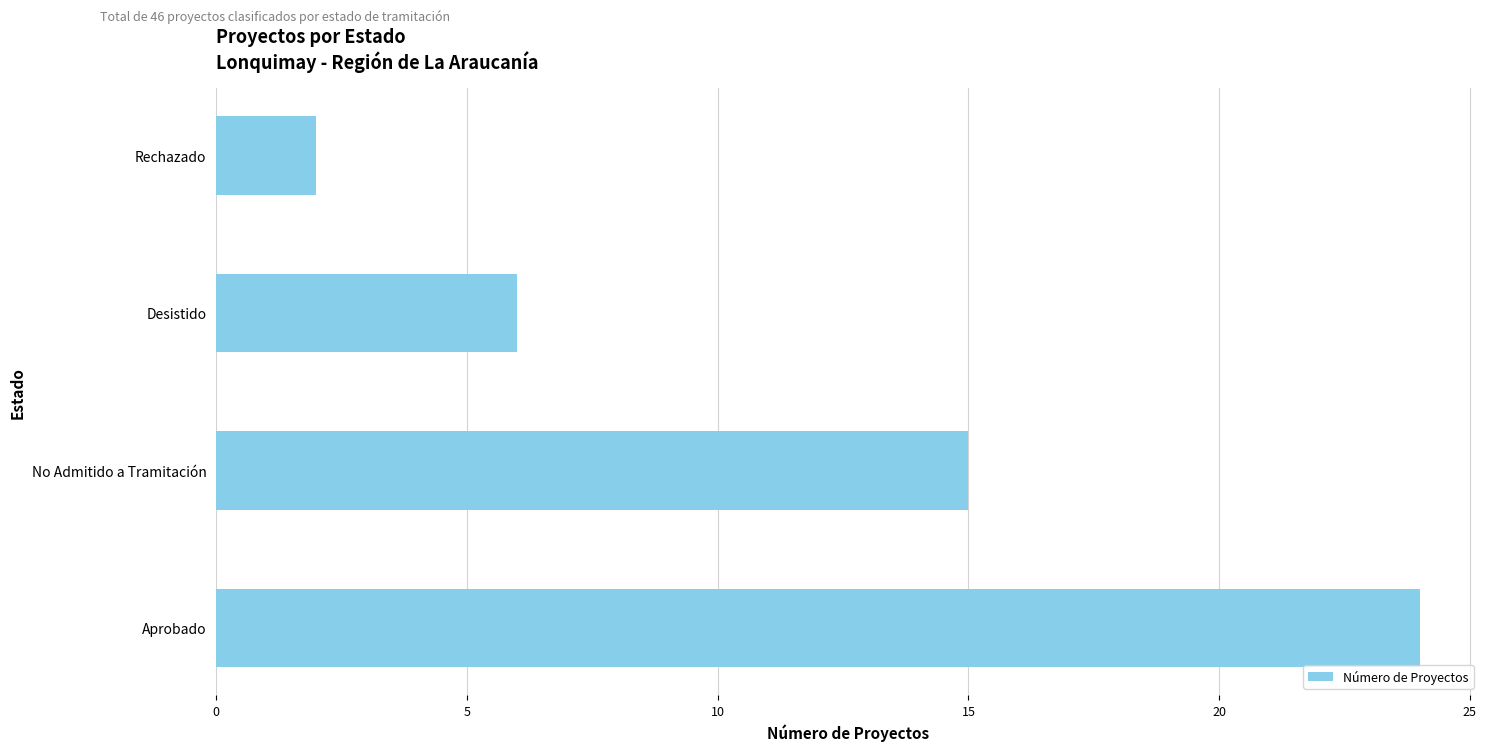

Where is the data nearest to the value 13?

No Admitido a Tramitación